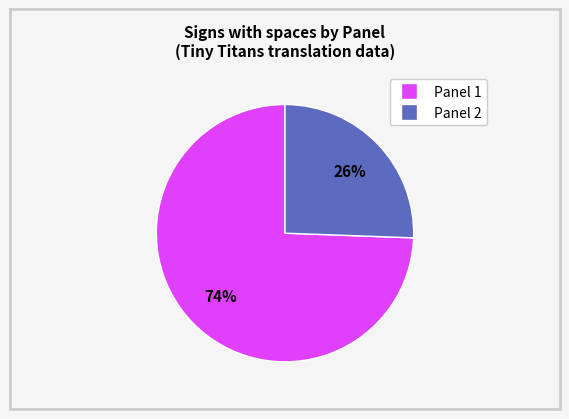

How many slices are in this pie chart?

2